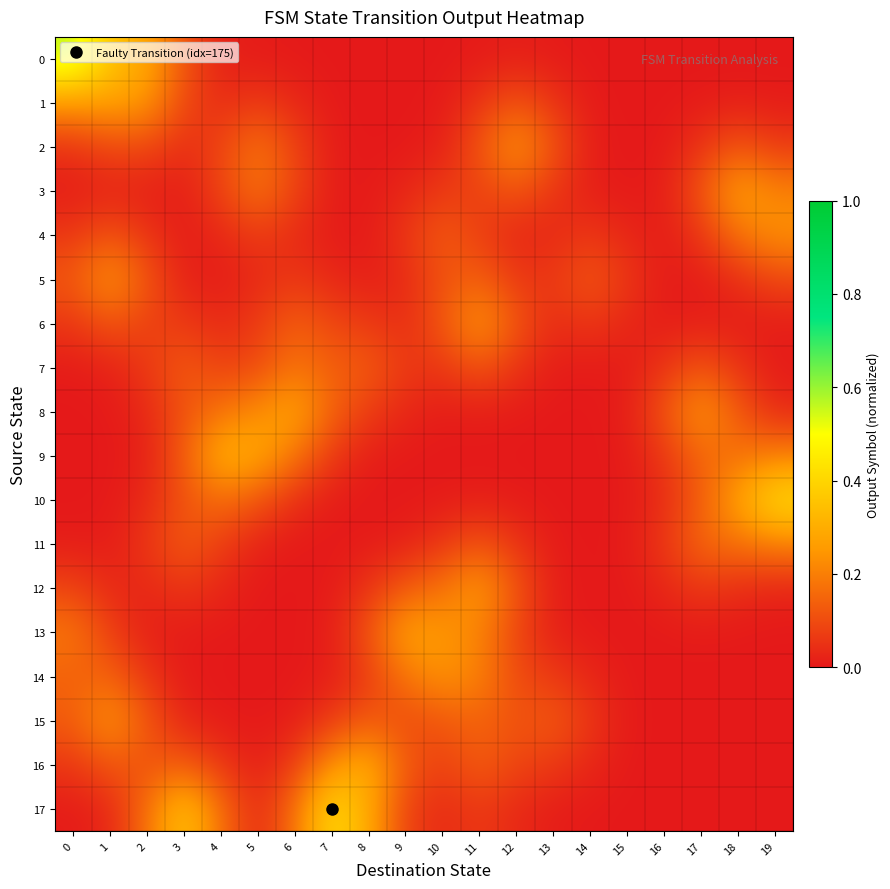

At 17, list the series in order from smallest to largest.

15, 16, 17, 0, 14, 1, 13, 5, 6, 2, 4, 12, 7, 3, 10, 9, 11, 8